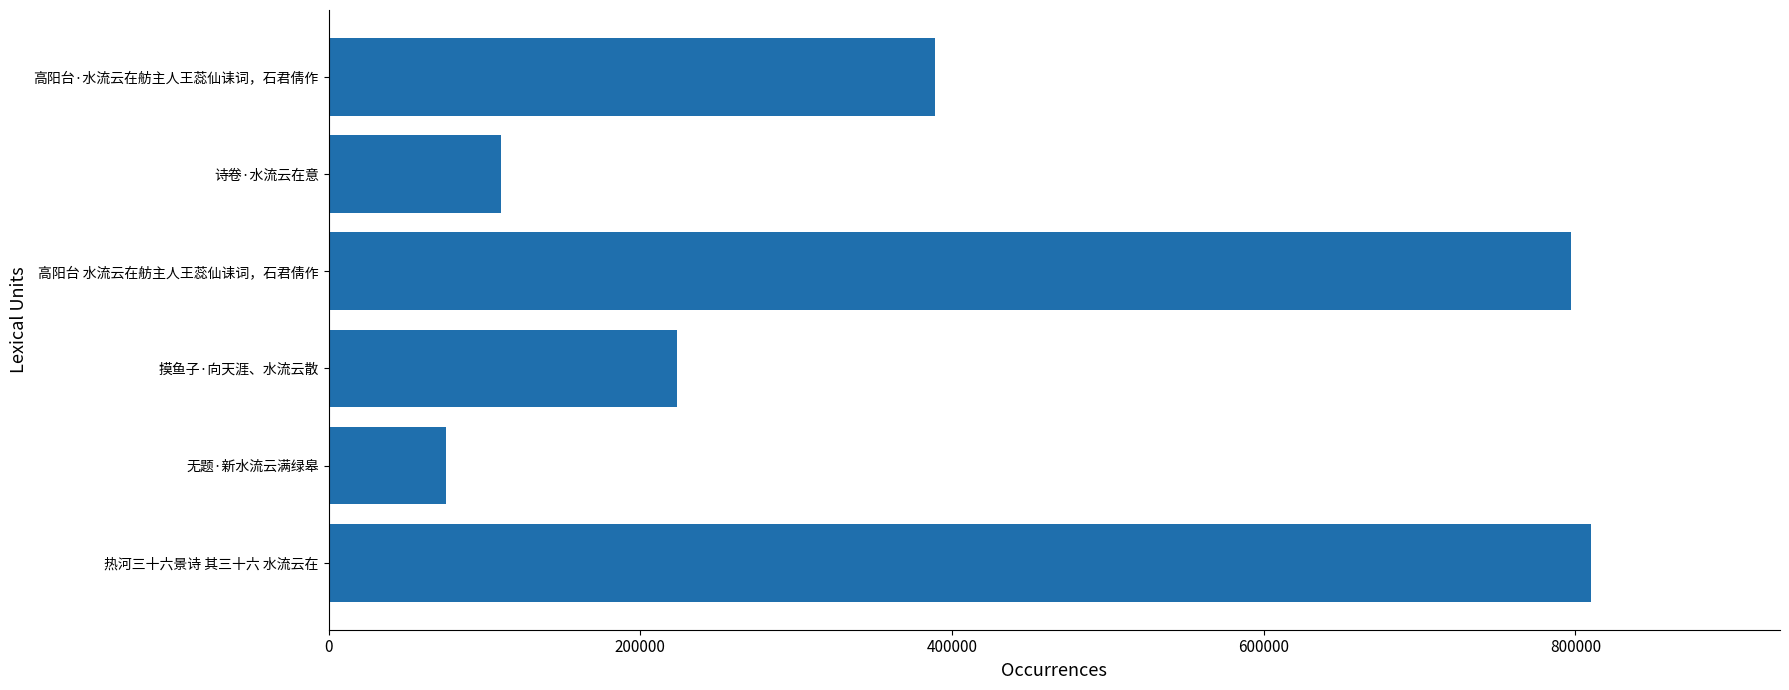

Where is the data nearest to the value 442514?

高阳台·水流云在舫主人王蕊仙诔词，石君倩作